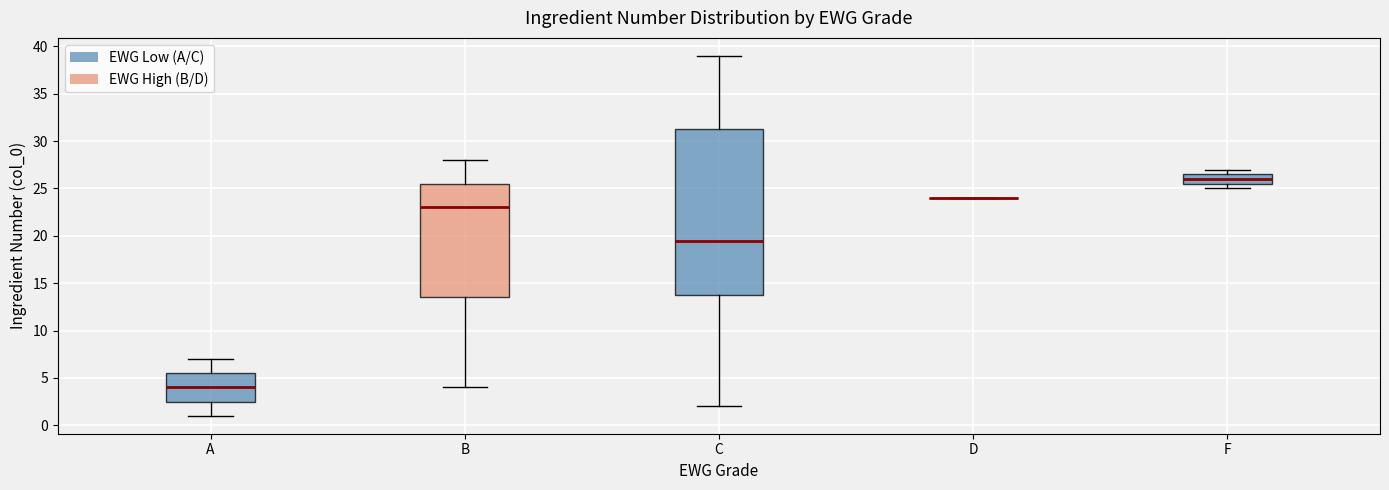

Which box is the tallest, from its lower edge to its upper edge?

C